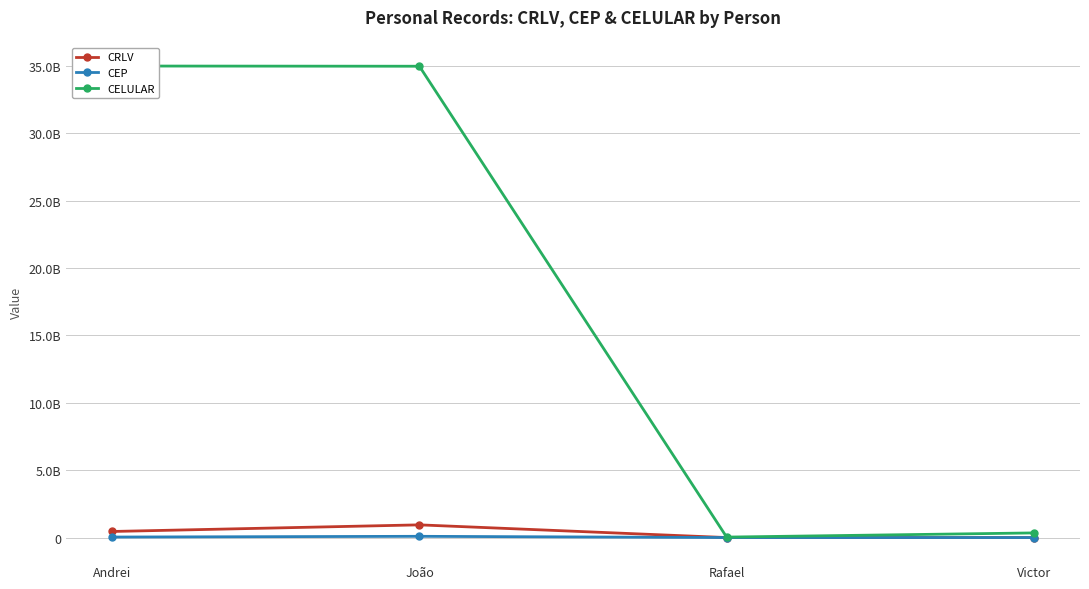

Rank the categories by CELULAR value from highest to lowest.

Andrei, João, Victor, Rafael